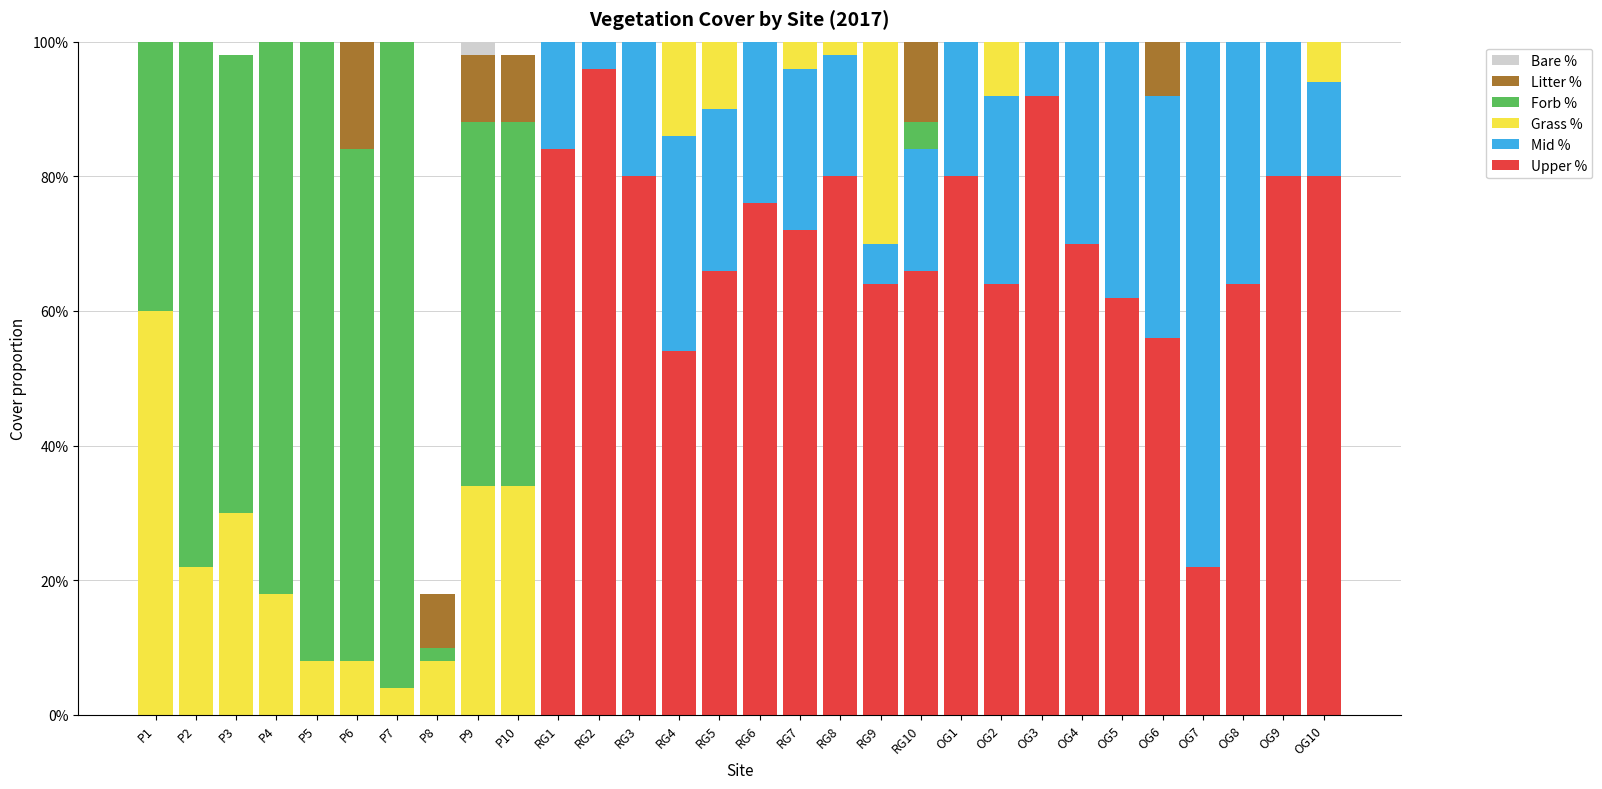

What is the spread (max minus min) of values at RG6?

0.8